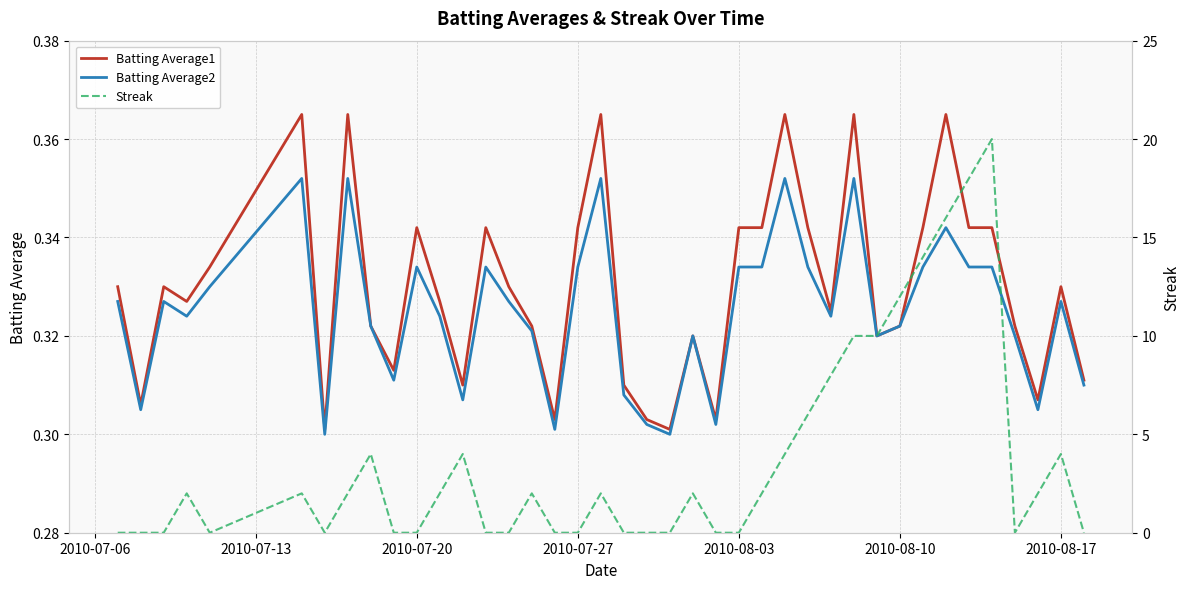

The Batting Average1 series shows 0.1 at 2010-07-27. True or false?

False